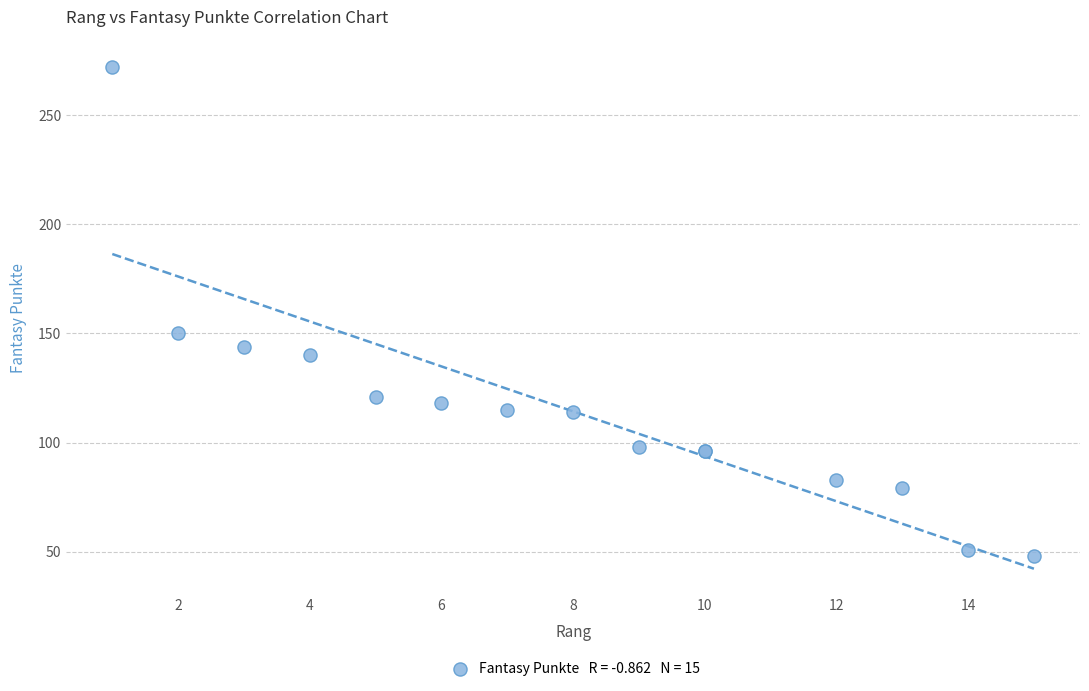

What Y value in the scatter plot is closest to 160?

150